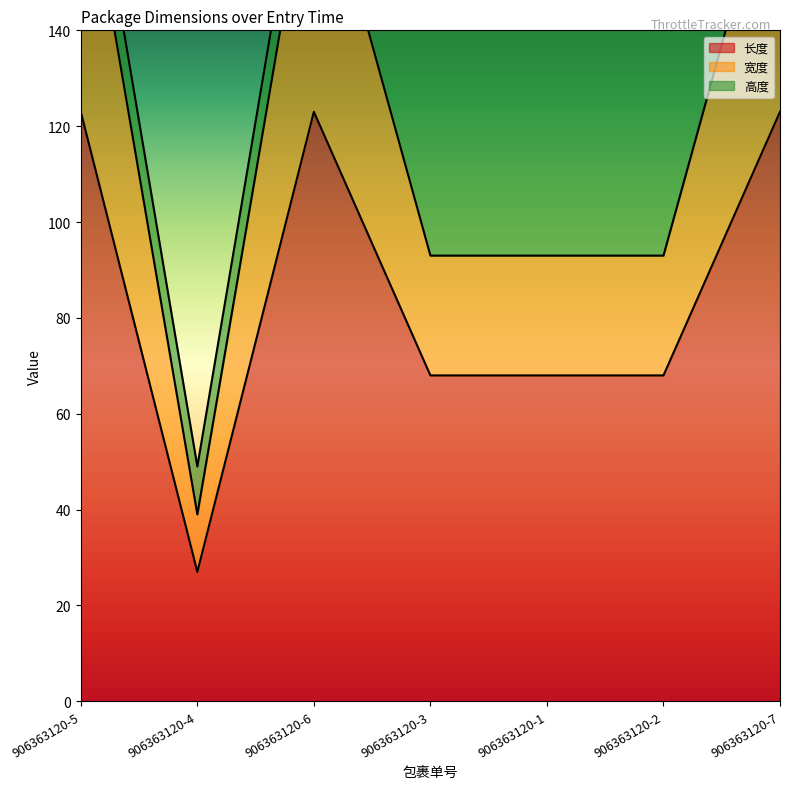

Between 906363120-6 and 906363120-3, which series saw the biggest shift?

宽度